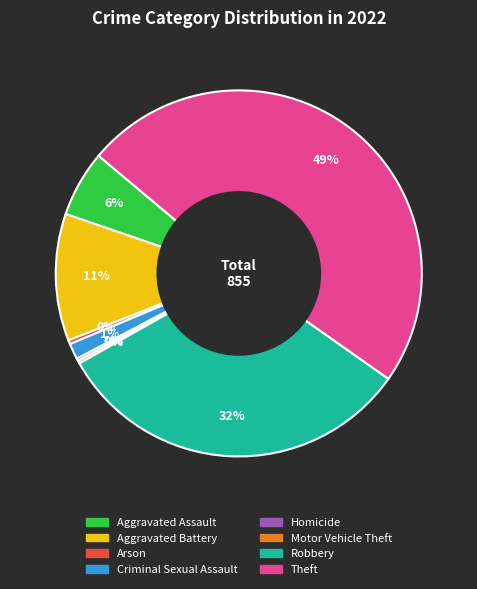

Between Robbery and Aggravated Battery, which is larger?

Robbery